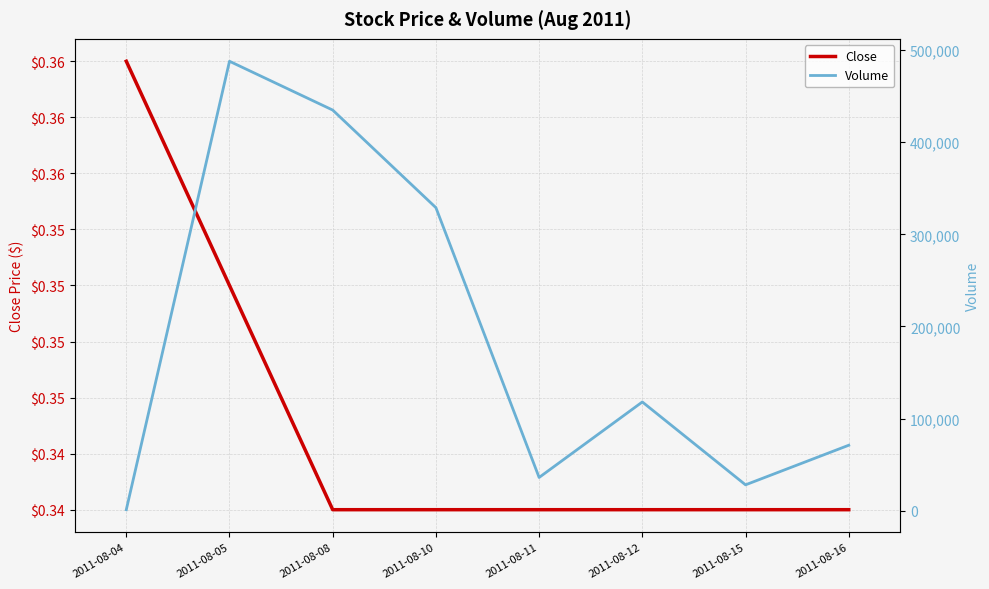

Is it true that Close equals 0.3 at 2011-08-16?

True